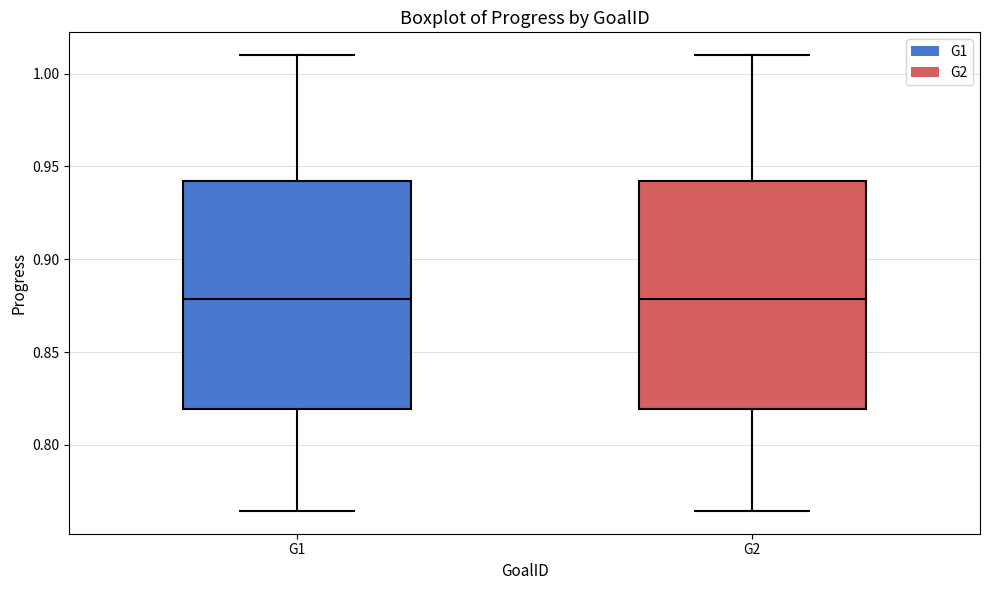

Reading left to right, read every box against the y-axis: the position of its median line, the range the box covers, and the ends of its whiskers. The values are not printed on the chart, so give them approximately, as read against the axis.

G1: median 0.880, box 0.820 to 0.940, whiskers 0.765 to 1.010
G2: median 0.880, box 0.820 to 0.940, whiskers 0.765 to 1.010